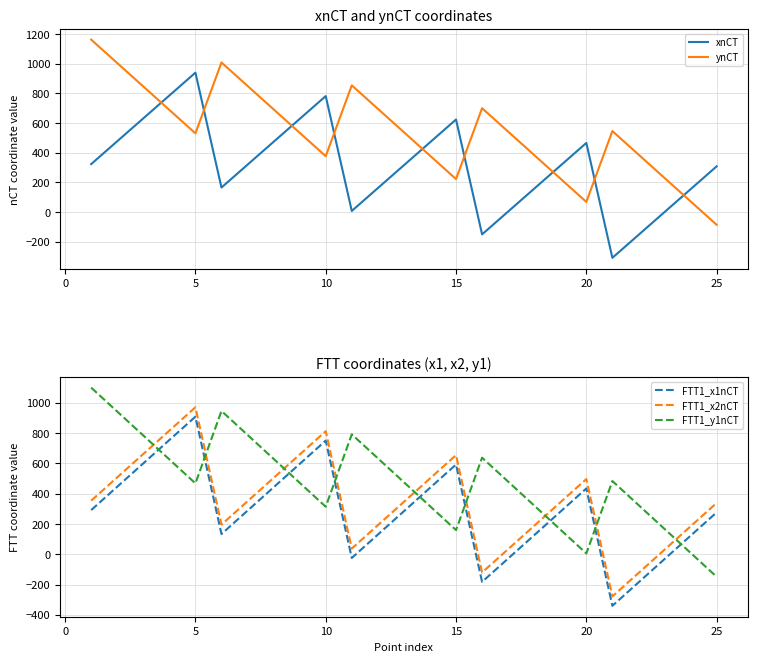

What is the sum of all xnCT values?

7872.6